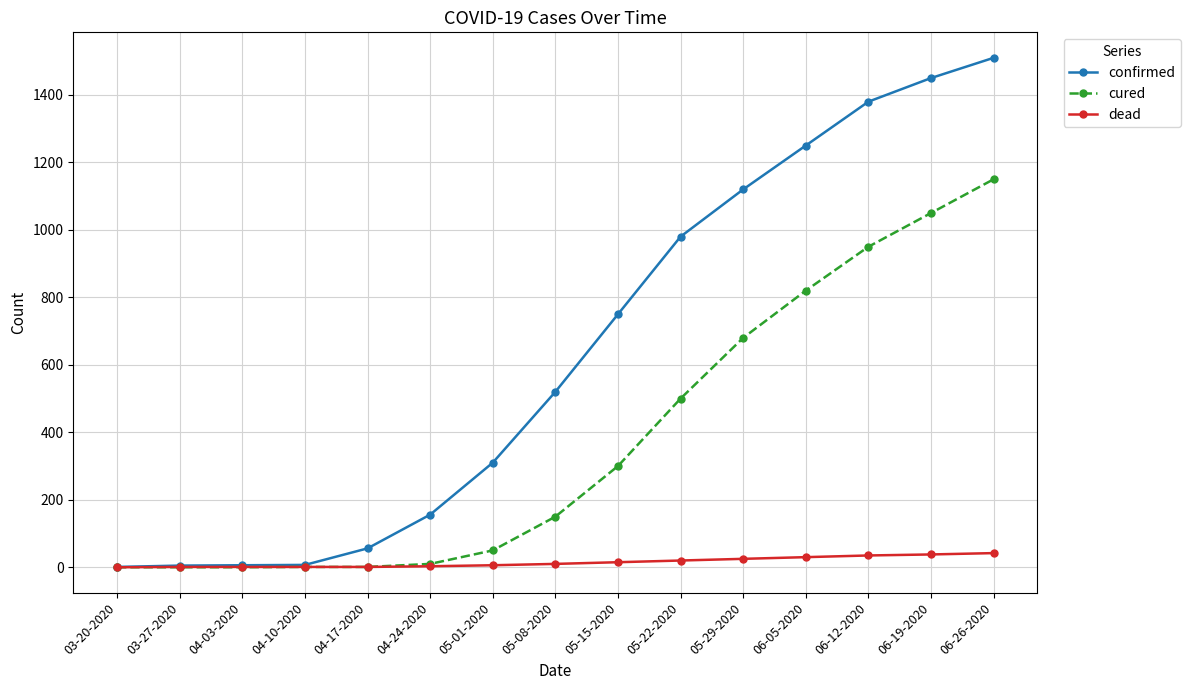

Which series has the widest spread of values?

confirmed